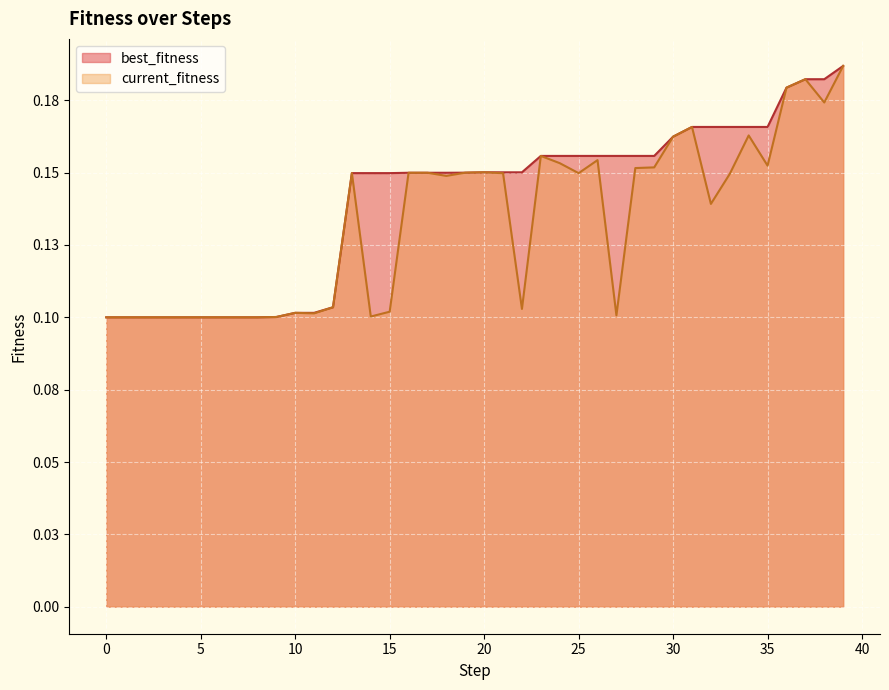

What is the difference between the best_fitness values at 2 and 39?

0.1